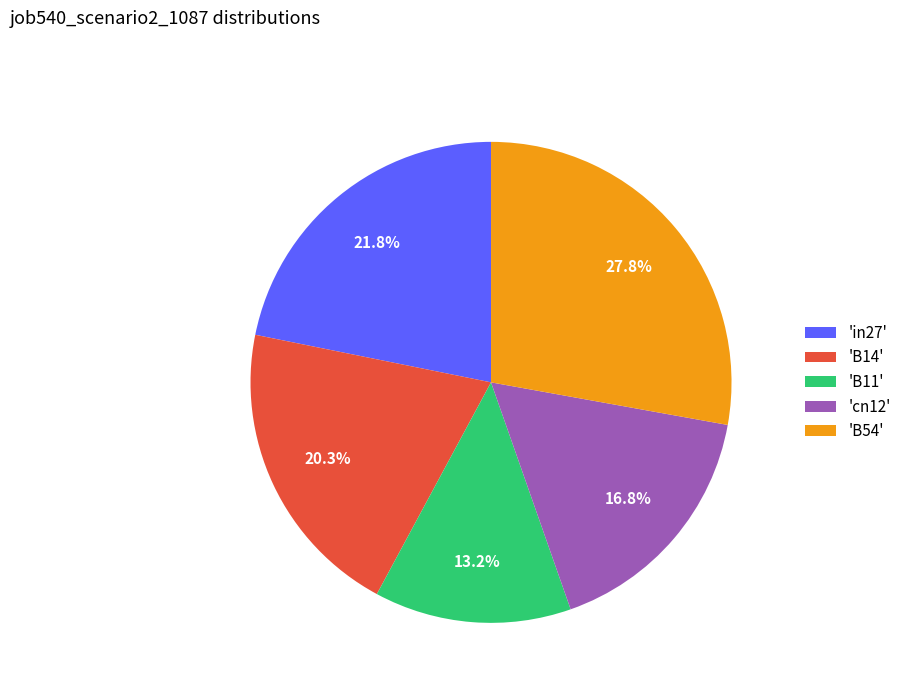

Between 'B54' and 'B14', which is larger?

'B54'